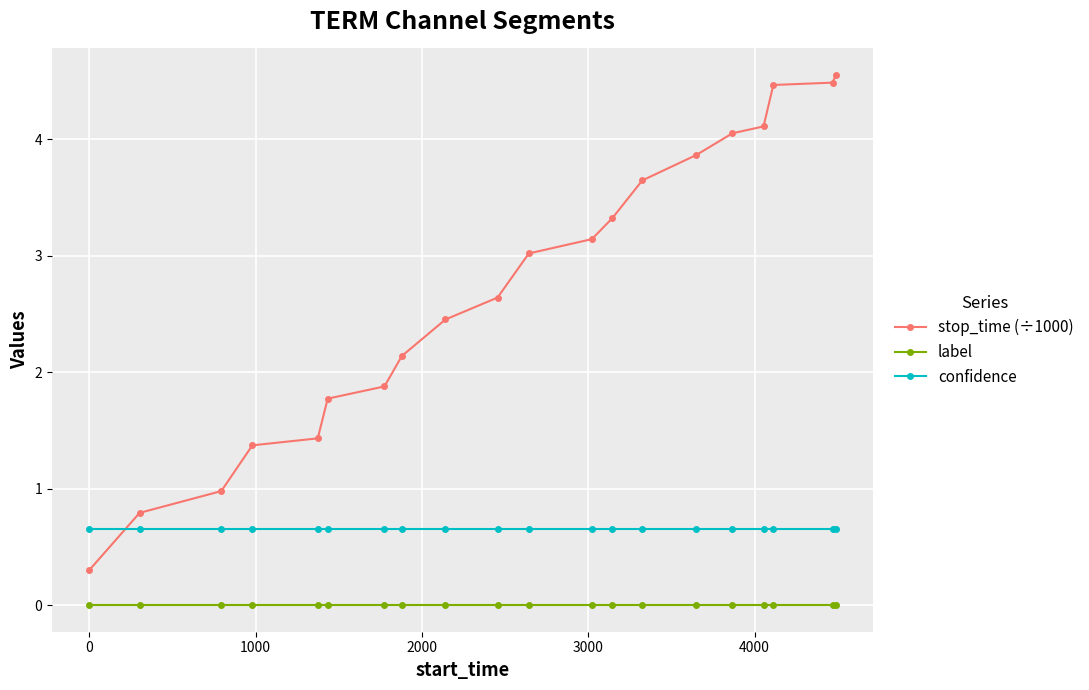

Which series has the largest range (max minus min)?

stop_time (÷1000)